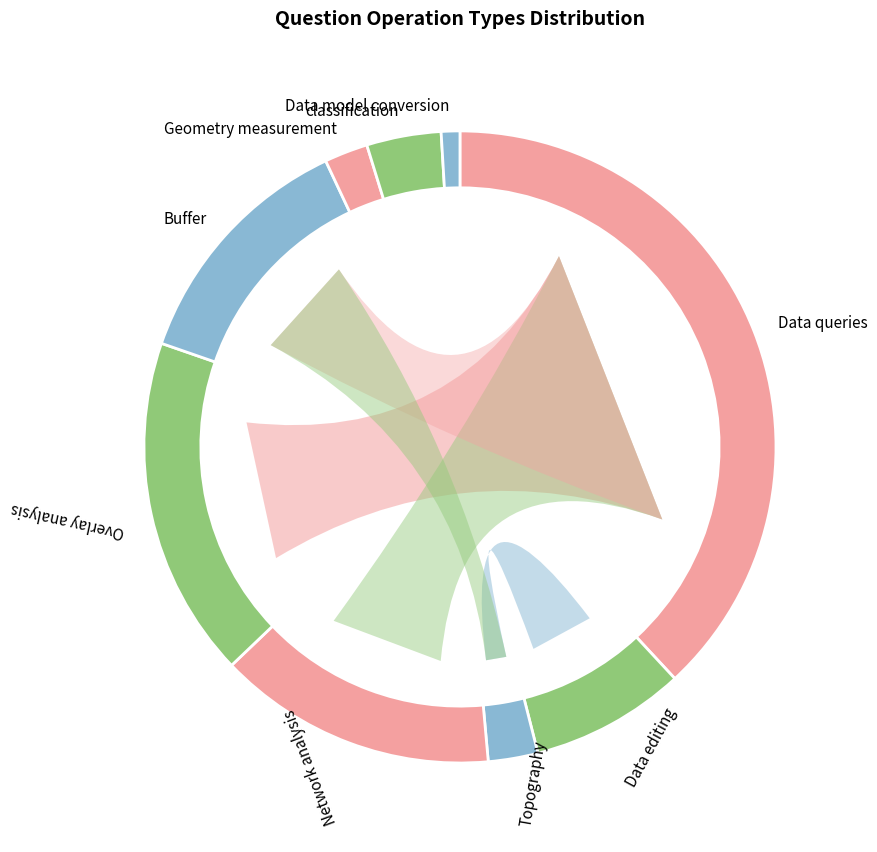

What is the change in value from Overlay analysis to Geometry measurement?

-48